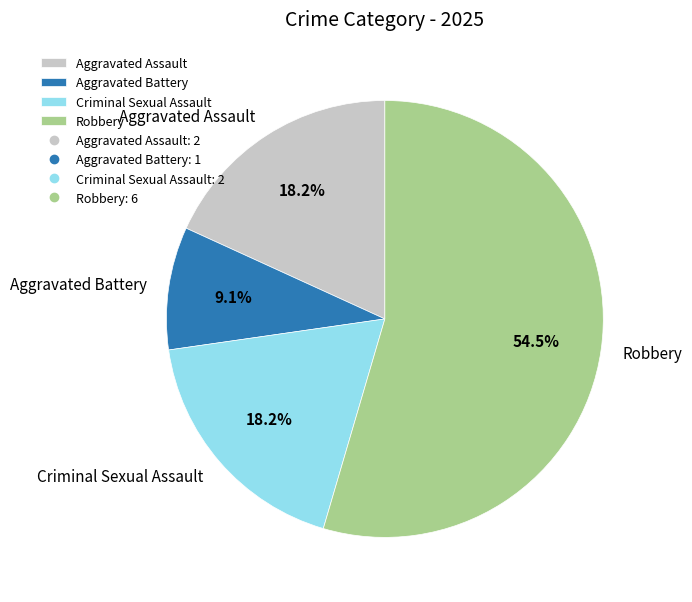

Which category accounts for the majority?

Robbery